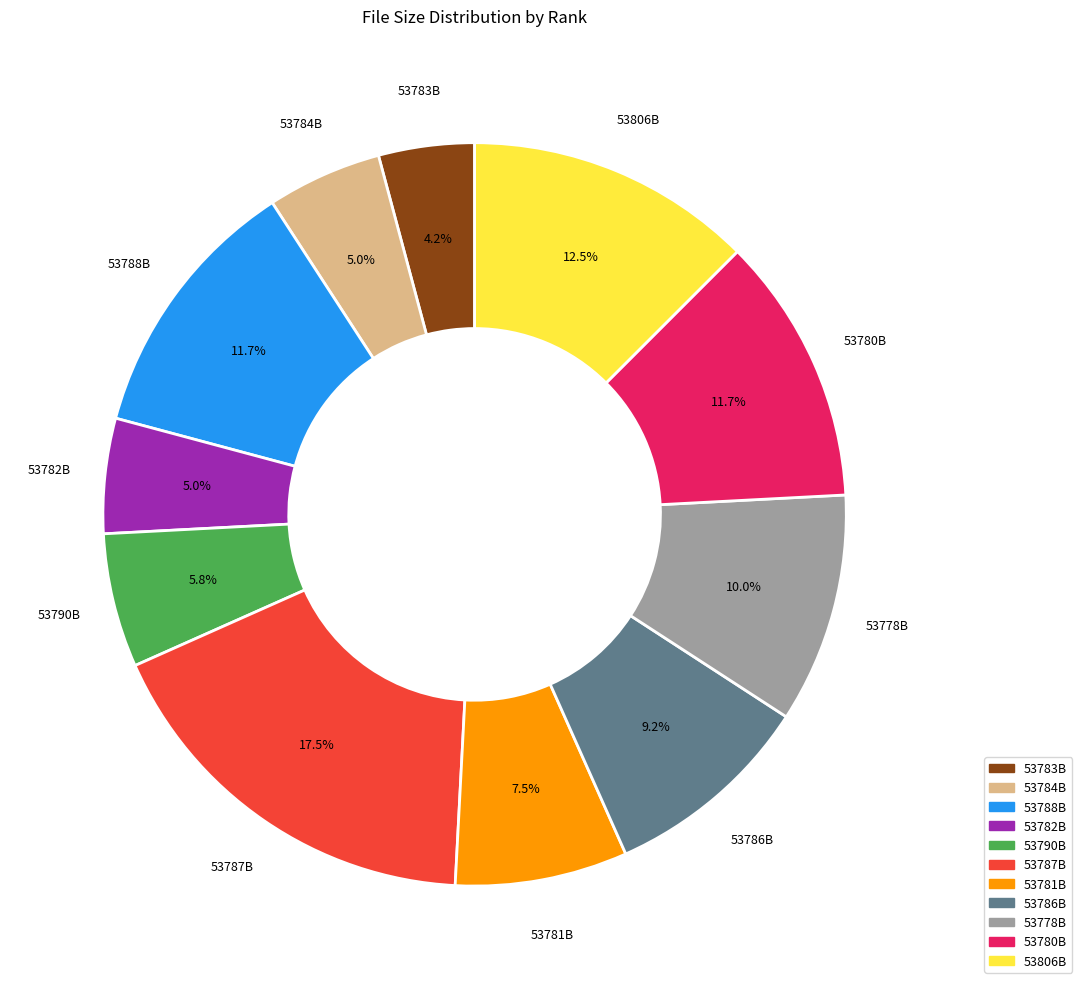

Does any single category account for the majority?

No